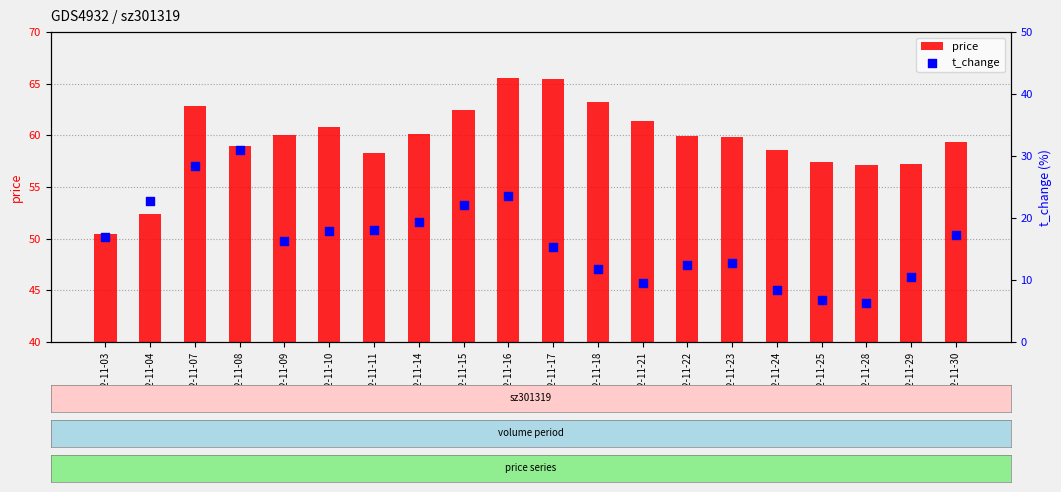

Which series has the largest total across all categories?

price